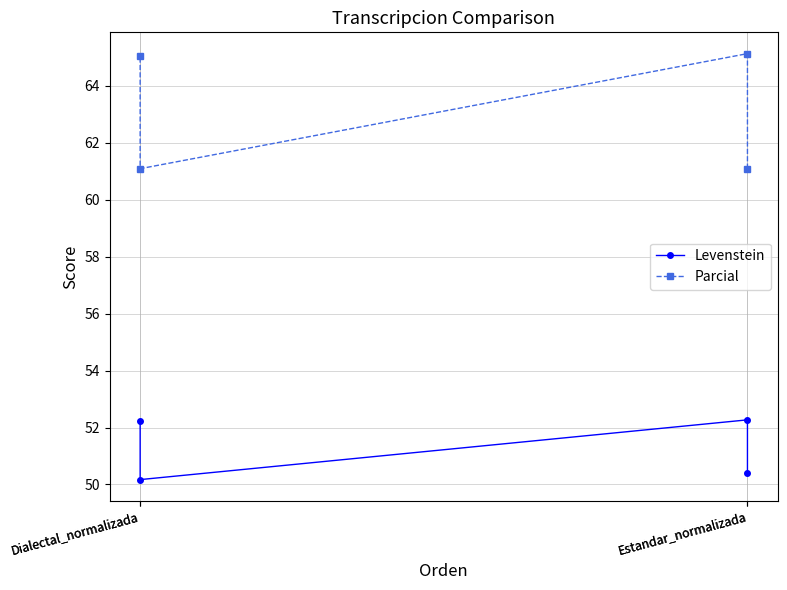

How many values in the Levenstein series exceed 52?

2